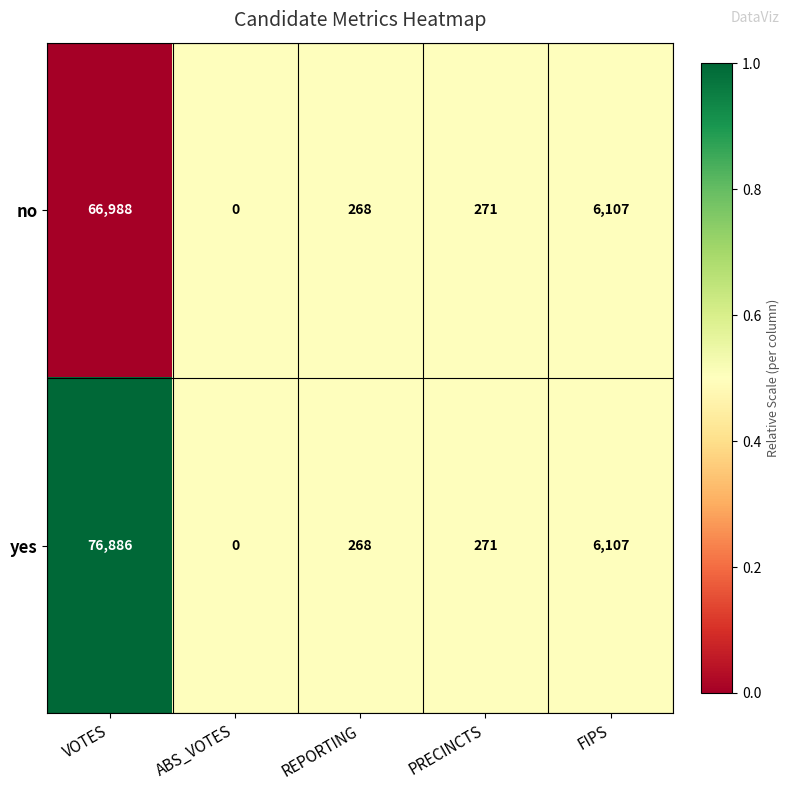

What is the difference between the second highest and second lowest values in the yes series?

5839